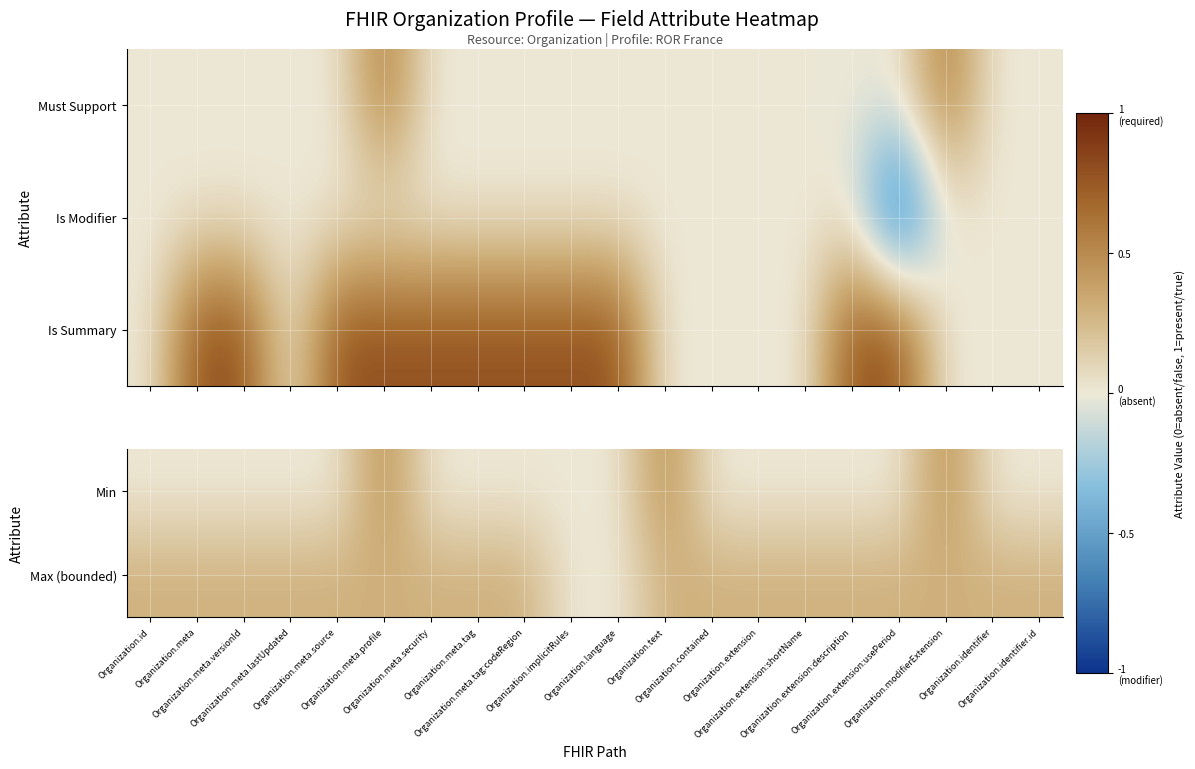

What is the total value across all series at Organization.identifier.id?

0.3